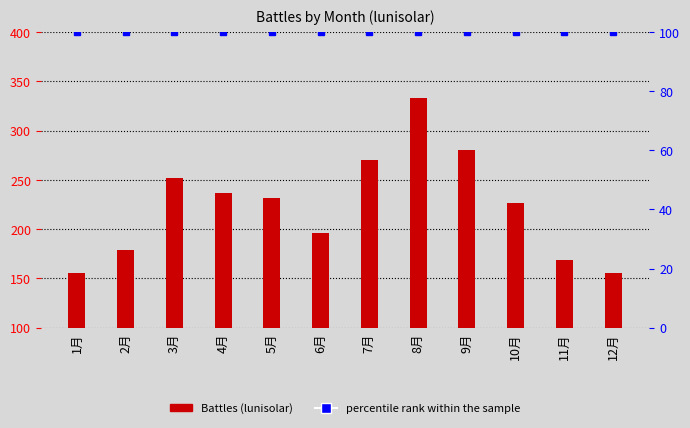

List the series in order of their peak value, highest first.

Battles (lunisolar), percentile rank within the sample